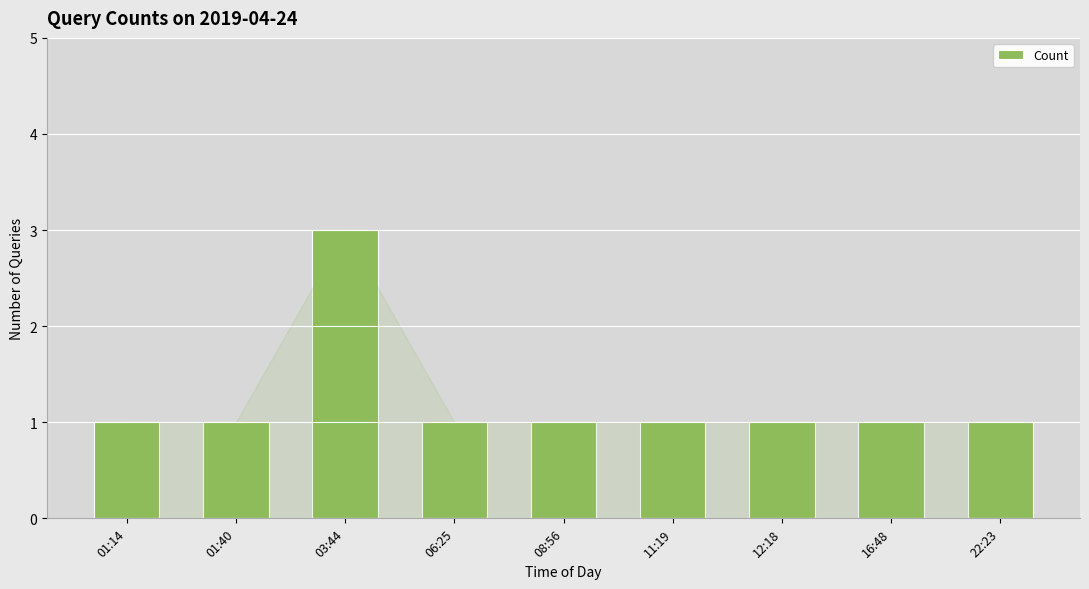

At which category does the chart reach its peak across all series?

03:44